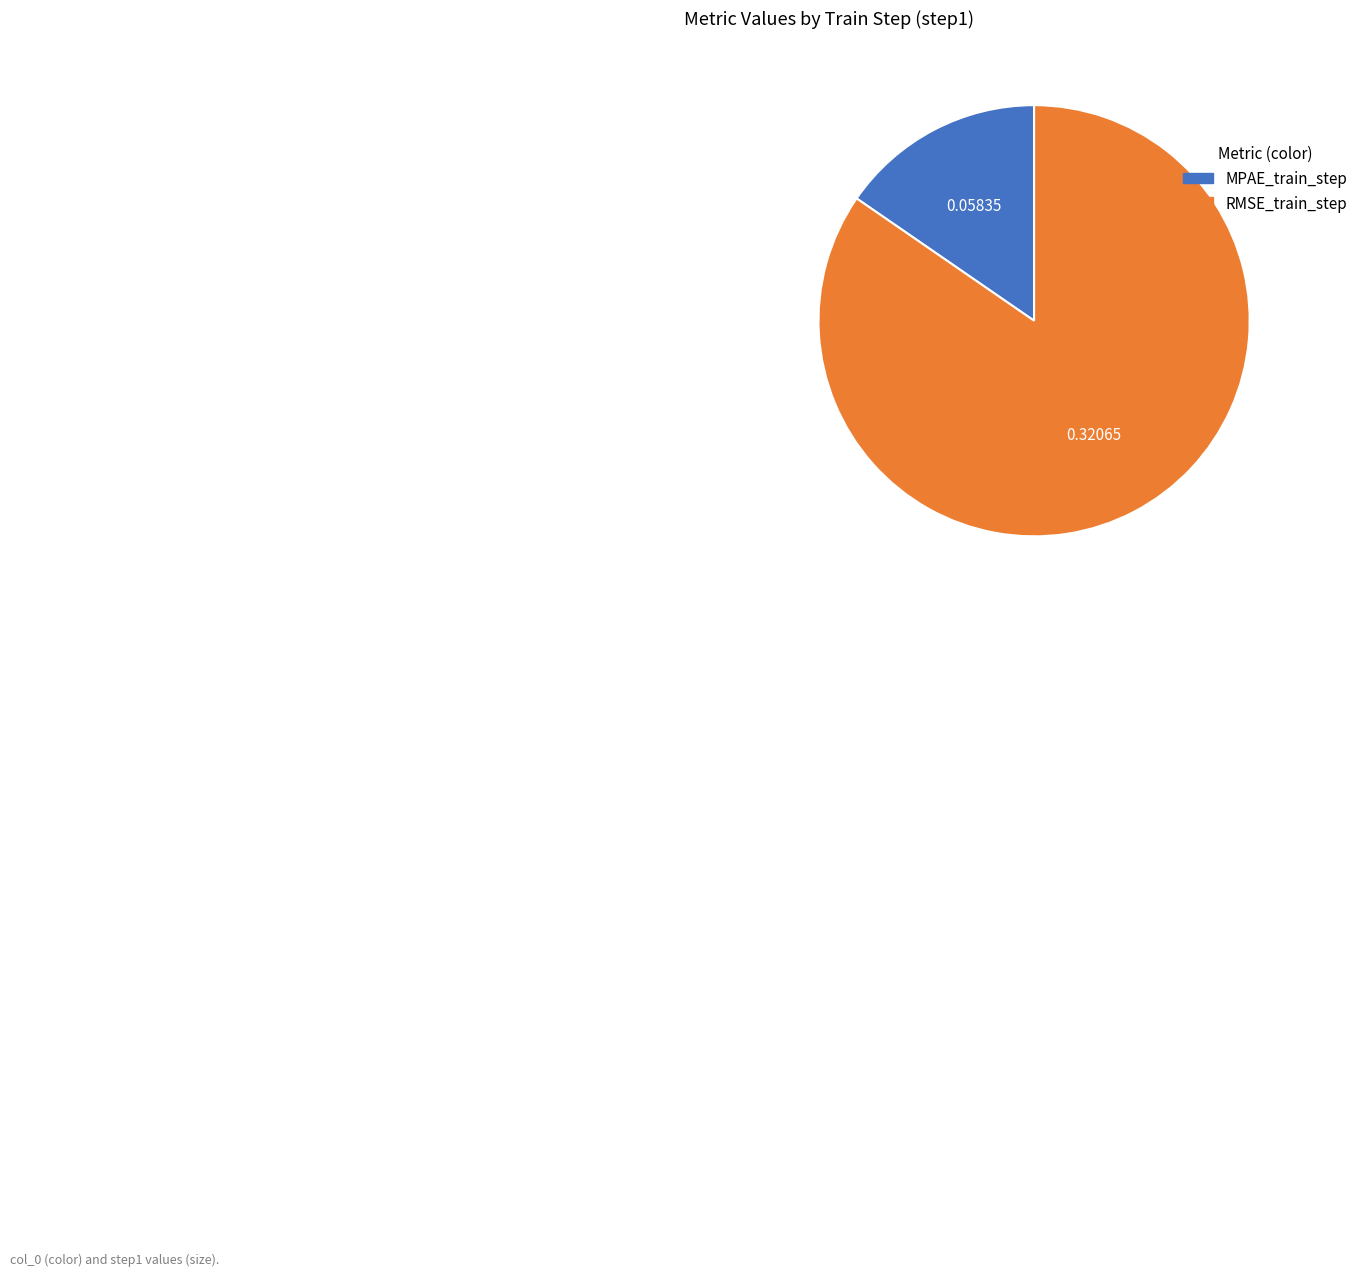

Is it true that MPAE_train_step is 15% of the pie?

True